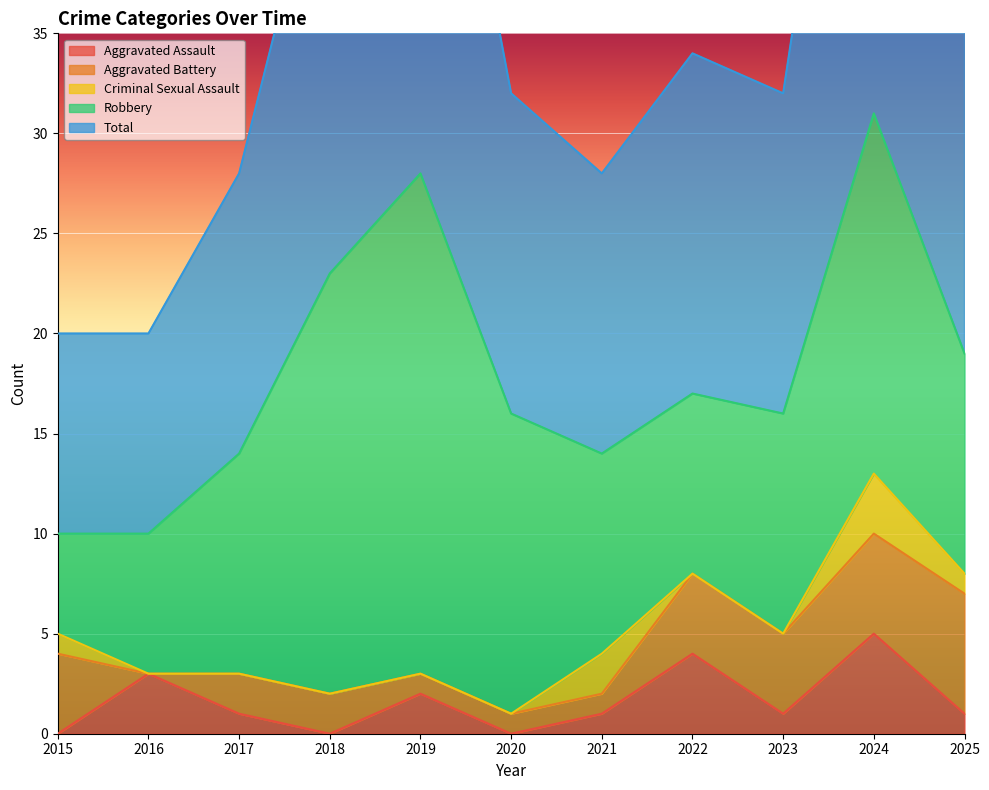

Which category has the highest value in the Aggravated Assault series?

2024